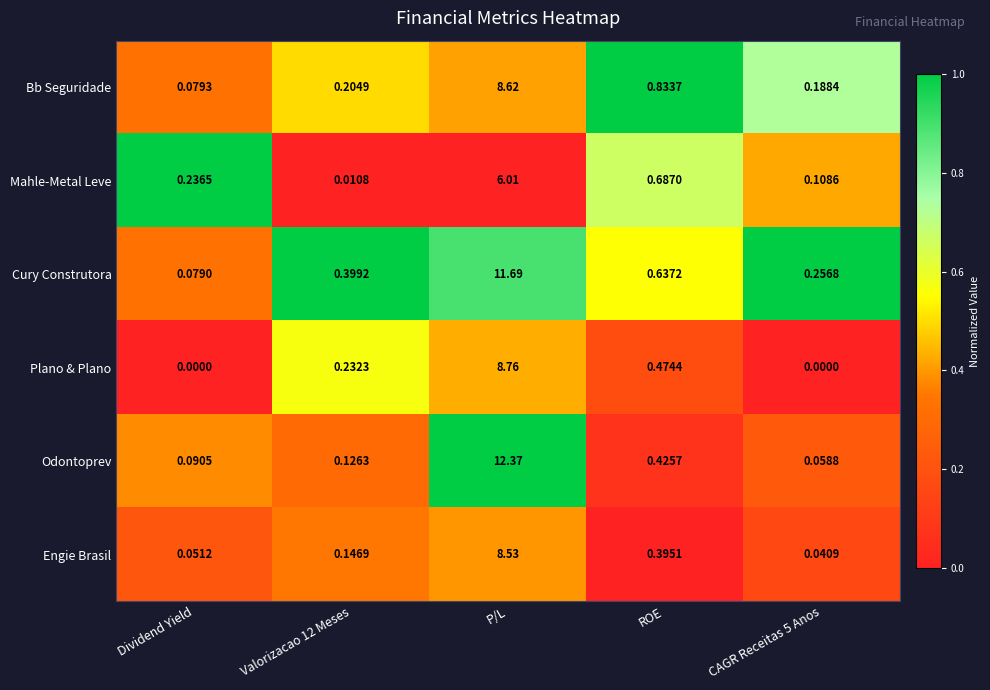

Where is Mahle-Metal Leve nearest to the value 3?

ROE